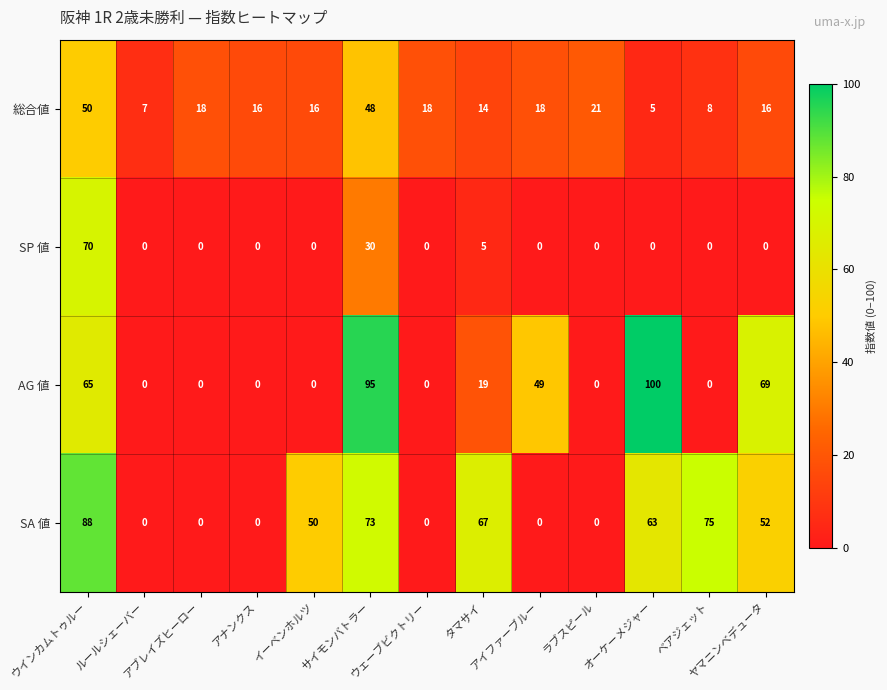

What is the average value of the SA 値 series?

36